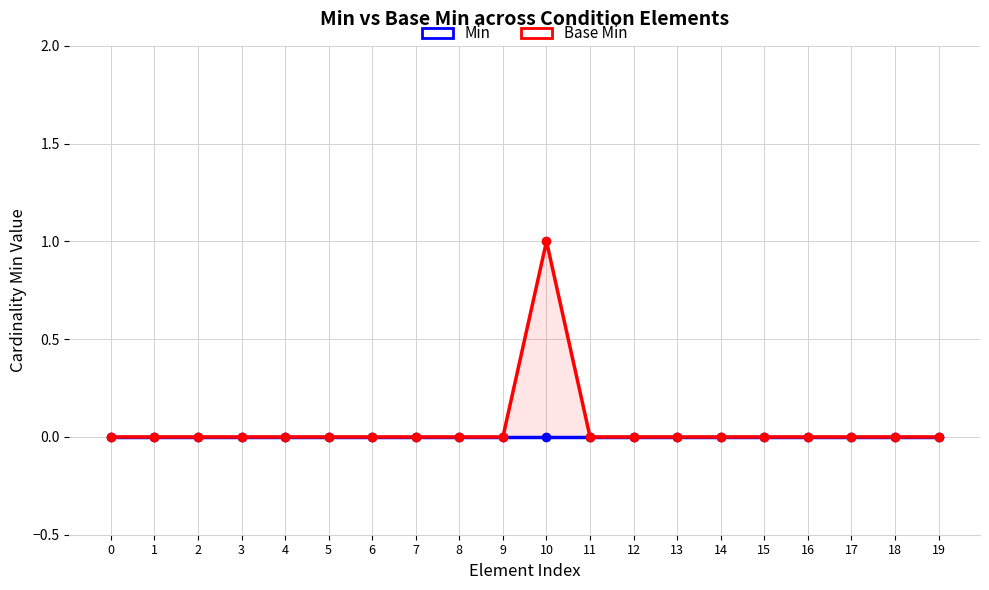

At which label does Base Min reach its peak?

10